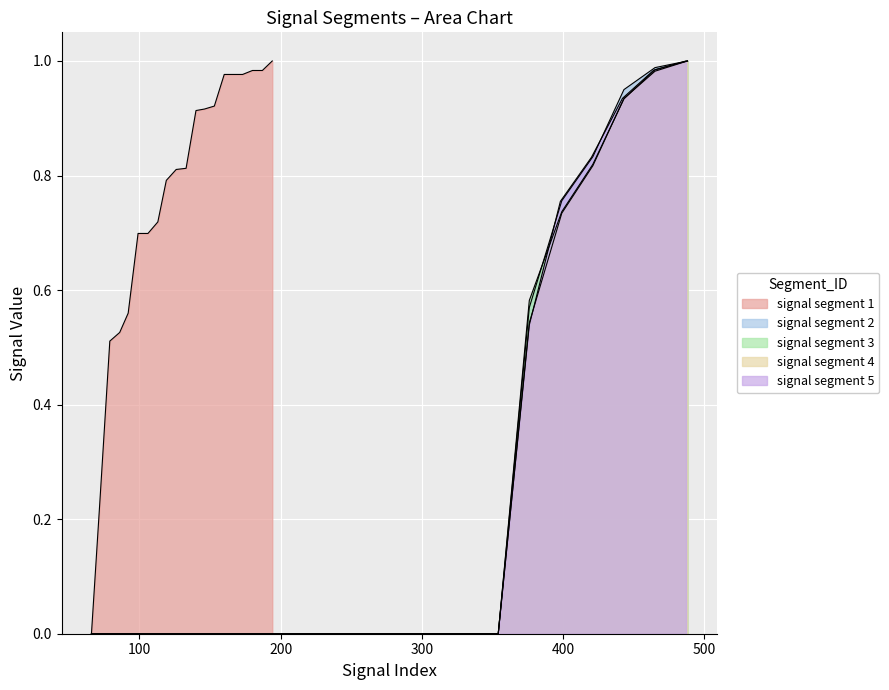

What are all the series names shown in the legend?

signal segment 1, signal segment 2, signal segment 3, signal segment 4, signal segment 5